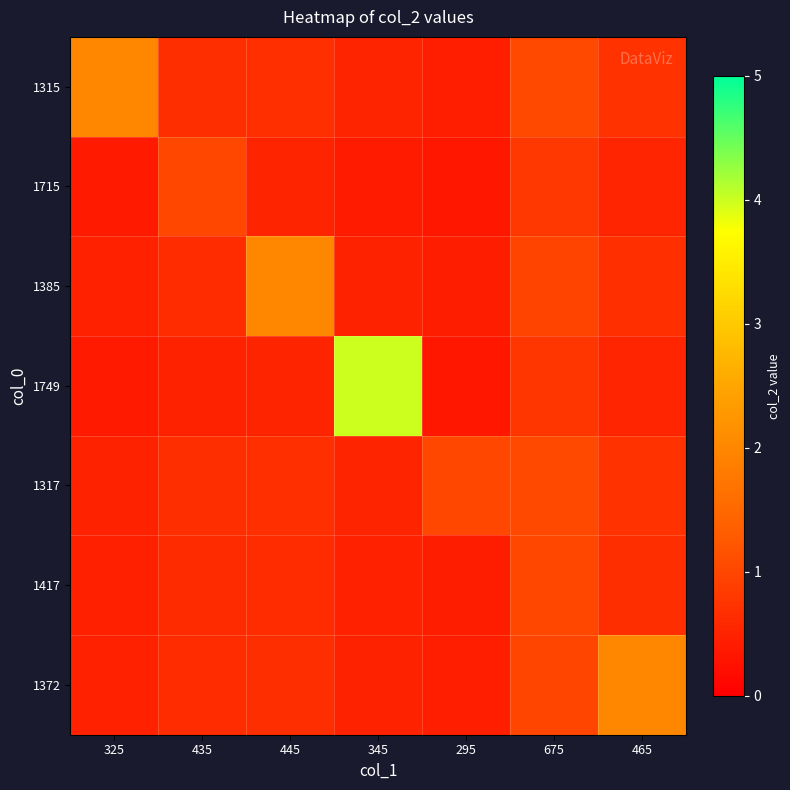

Rank the series by their maximum value, from lowest to highest.

1715, 1417, 1317, 1315, 1385, 1372, 1749